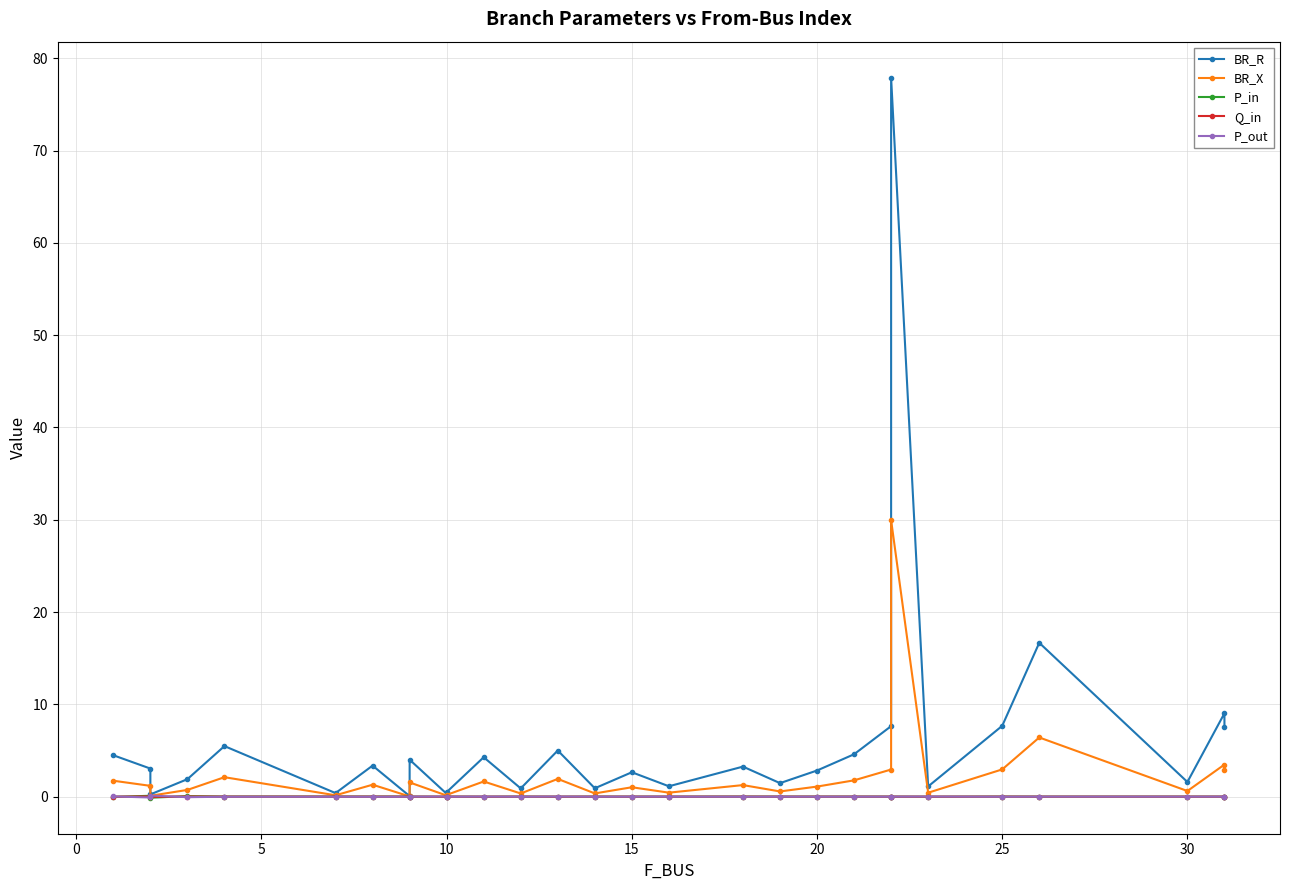

Reading right to left, extract all data points from this chart.

BR_R: 7.5	9.0	1.6	16.7	7.7	1.1	77.9	7.6	4.6	2.8	1.5	3.3	1.1	2.6	0.9	5.0	0.9	4.3	0.5	0.3	4.0	0.1	3.4	0.4	5.5	1.9	0.2	3.0	4.5
BR_X: 2.9	3.5	0.6	6.4	3.0	0.4	30.0	2.9	1.8	1.1	0.6	1.3	0.4	1.0	0.3	1.9	0.3	1.6	0.2	0.1	1.5	0.0	1.3	0.1	2.1	0.7	0.1	1.2	1.7
P_in: 0.0	0.0	0.0	0.0	0.0	-0.0	0.0	0.0	0.0	0.0	0.0	0.0	0.0	0.0	0.0	-0.0	0.0	-0.0	0.0	-0.0	0.0	0.0	0.0	0.0	0.0	0.1	-0.1	0.1	-0.0
Q_in: 0.0	0.0	0.0	0.0	0.0	-0.0	0.0	0.0	0.0	0.0	0.0	0.0	0.0	0.0	0.0	-0.0	0.0	-0.0	0.0	-0.0	0.0	0.0	0.0	0.0	0.0	0.0	-0.0	0.0	-0.0
P_out: -0.0	-0.0	-0.0	-0.0	-0.0	0.0	-0.0	-0.0	-0.0	-0.0	-0.0	-0.0	-0.0	-0.0	-0.0	0.0	-0.0	0.0	-0.0	0.0	-0.0	-0.0	-0.0	-0.0	-0.0	-0.1	0.1	-0.1	0.0